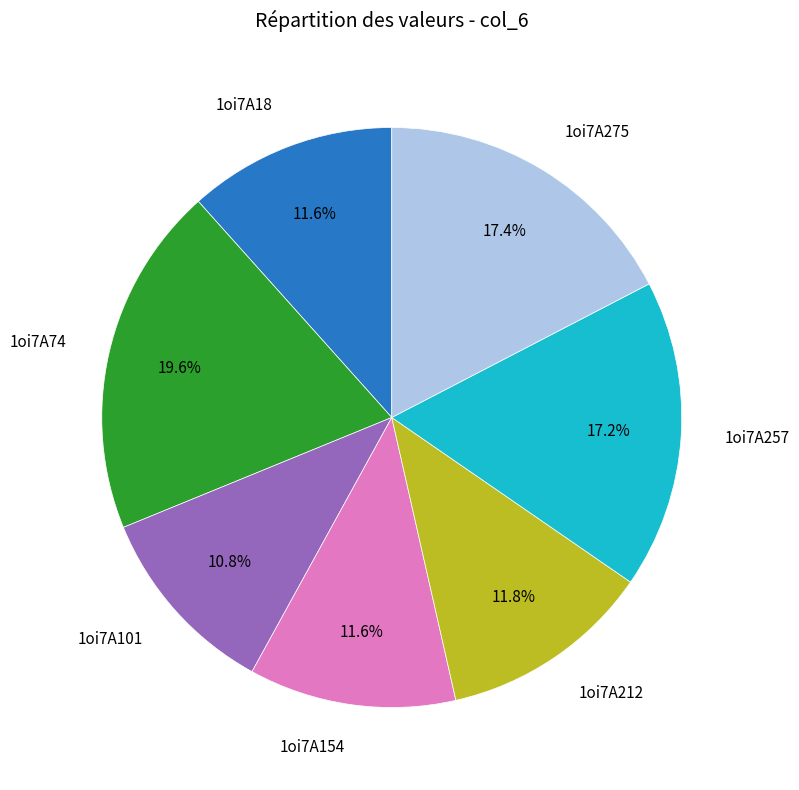

Is there a majority slice in this chart?

No